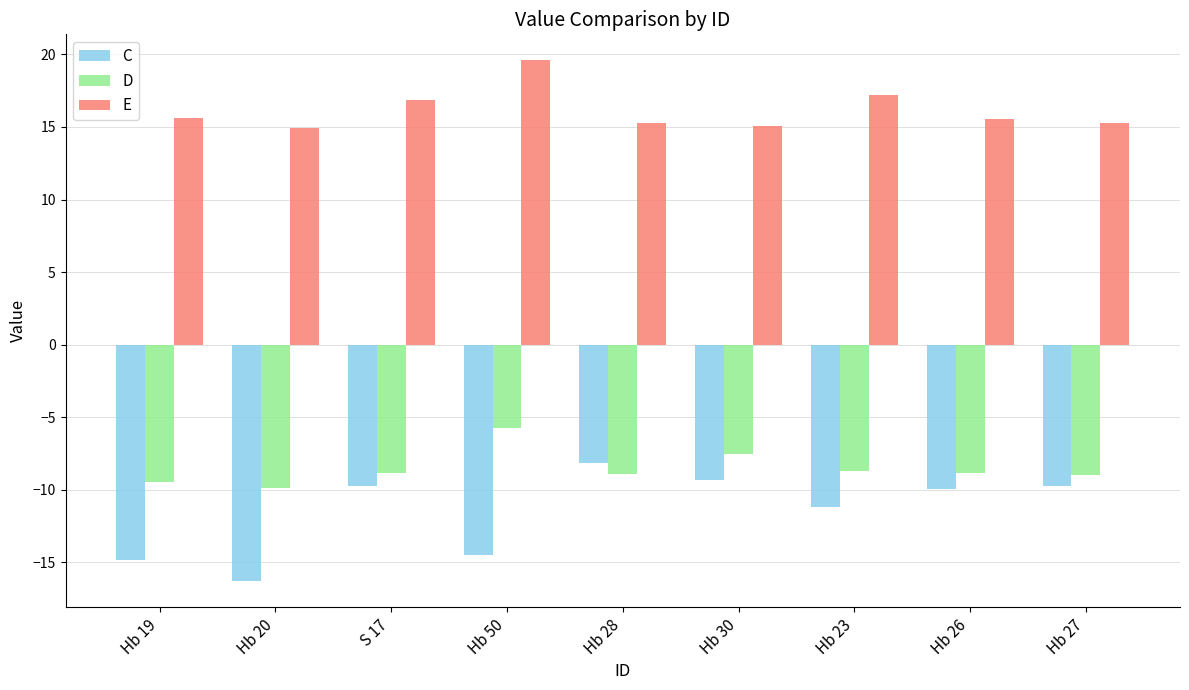

Is the value of E at S 17 greater than the value of D at Hb 20?

Yes